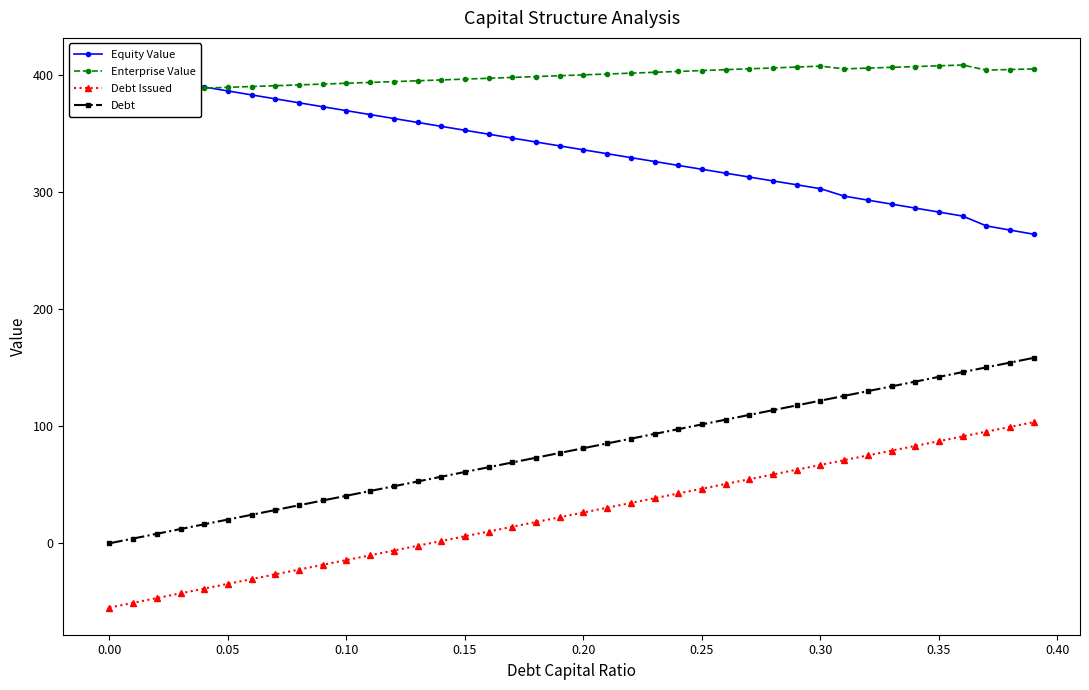

True or false: Debt Issued and Debt intersect in this chart.

False